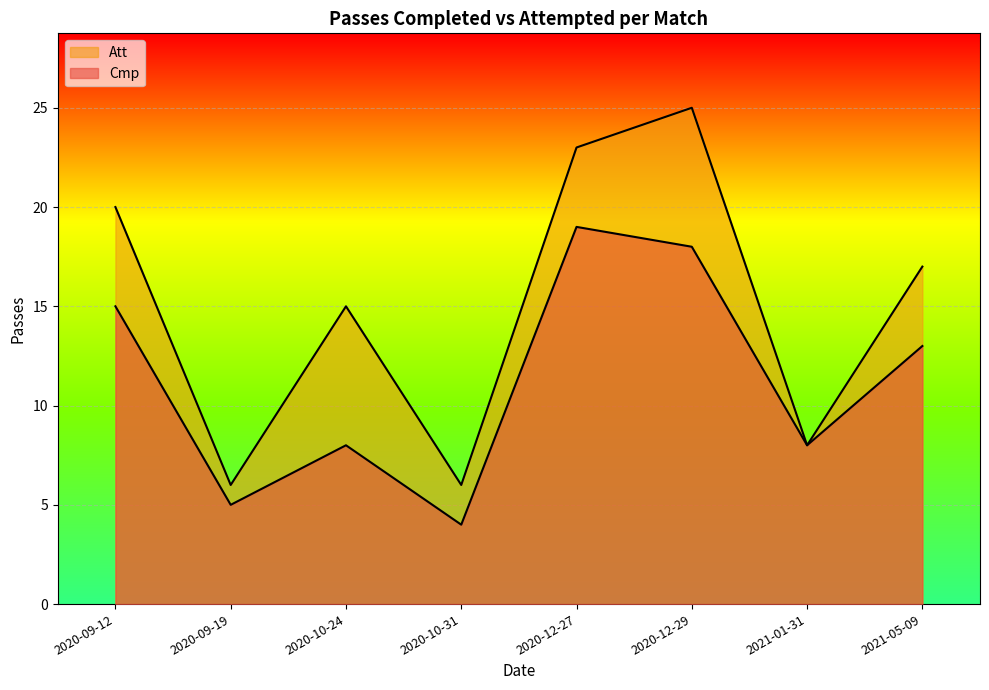

How many categories are shown in the chart?

8